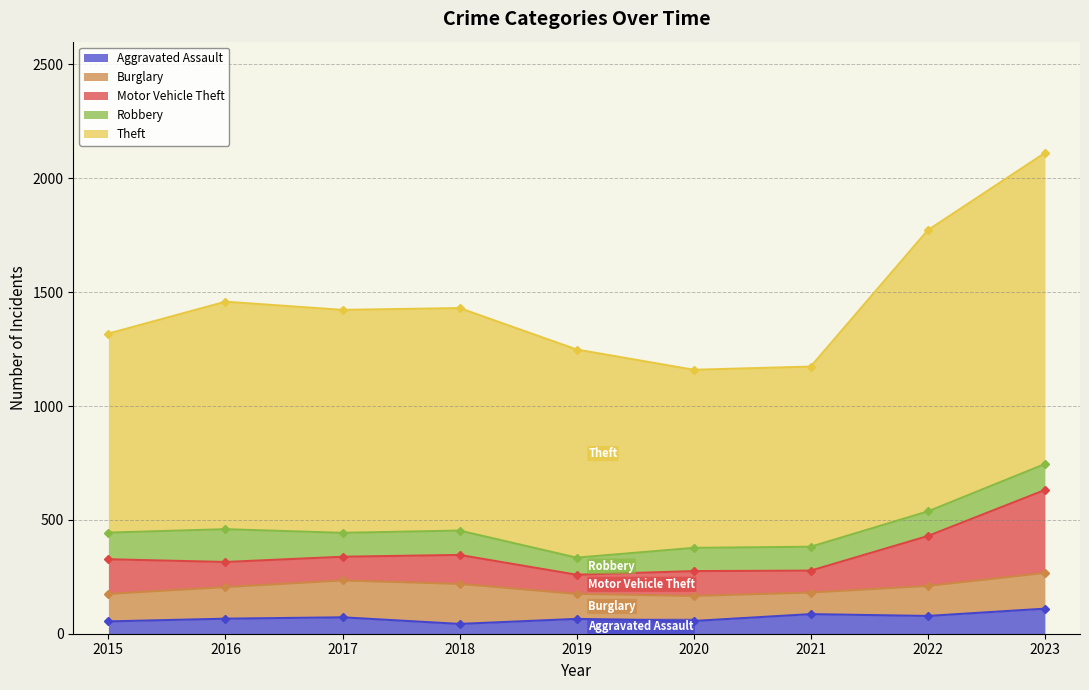

What is the difference between the Aggravated Assault values at 2020 and 2023?

54